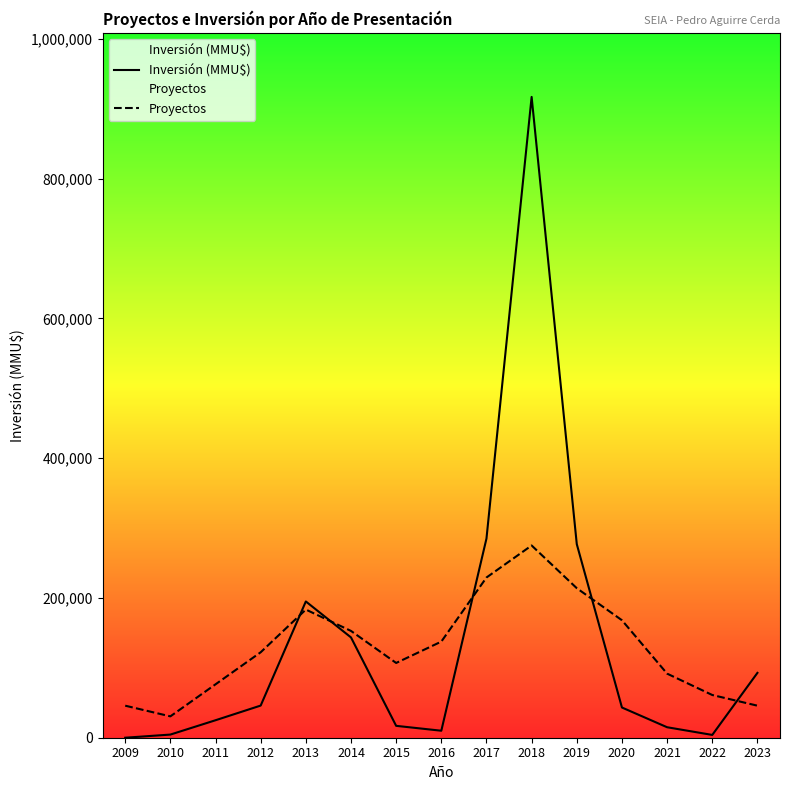

How many interior local peaks does the Inversión (MMU$) series have?

2